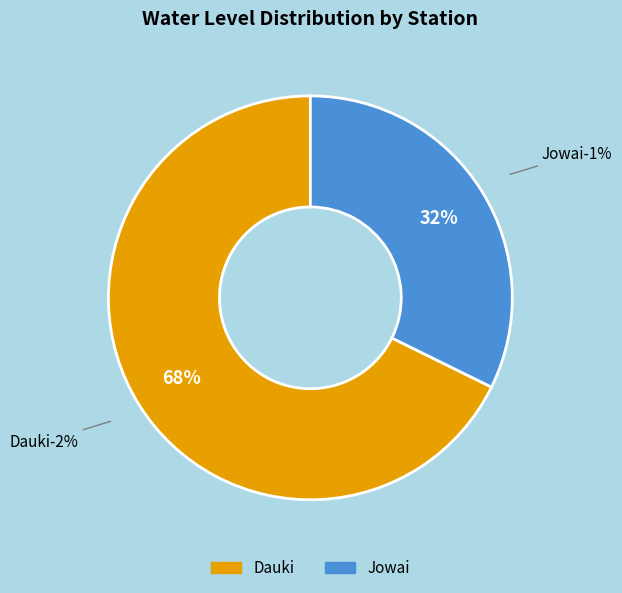

Which category has the biggest portion of the pie?

Dauki